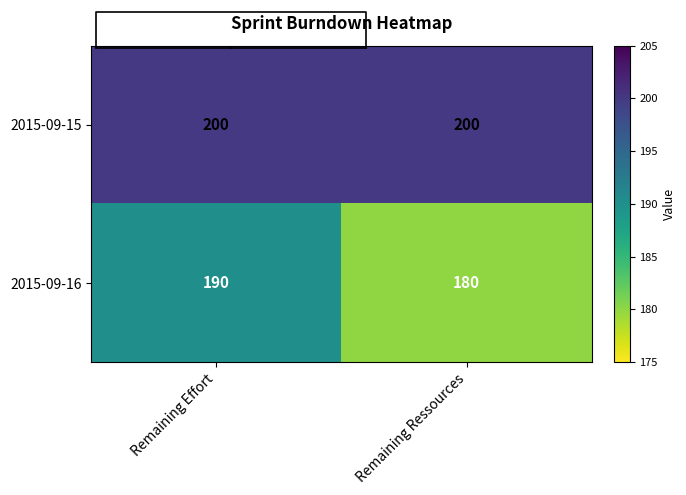

What is the sum of all 2015-09-16 values?

370